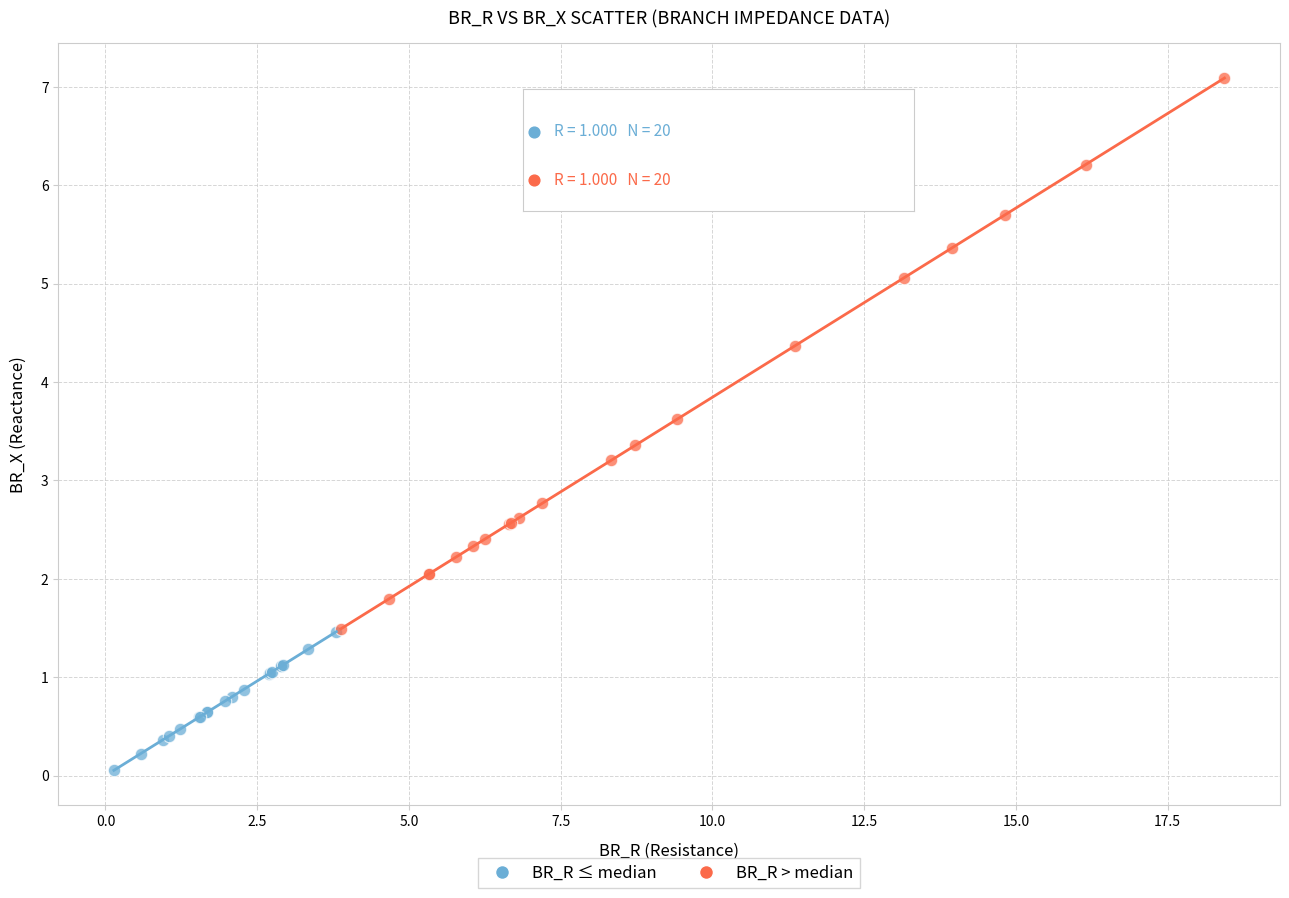

What are all the series names shown in the legend?

BR_R ≤ median, BR_R > median